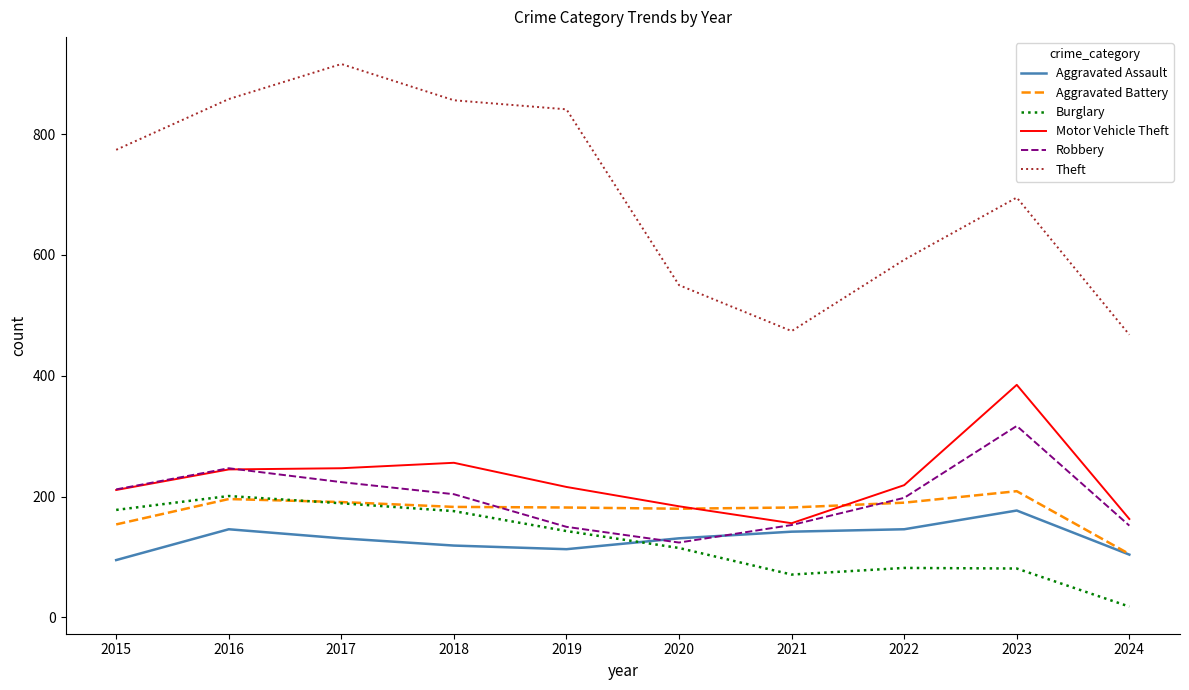

True or false: Burglary has more than 2 points higher than both neighbors.

False